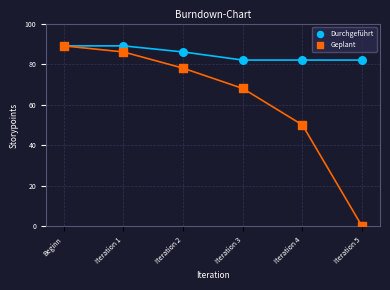

What are all the series names shown in the legend?

Durchgeführt, Geplant